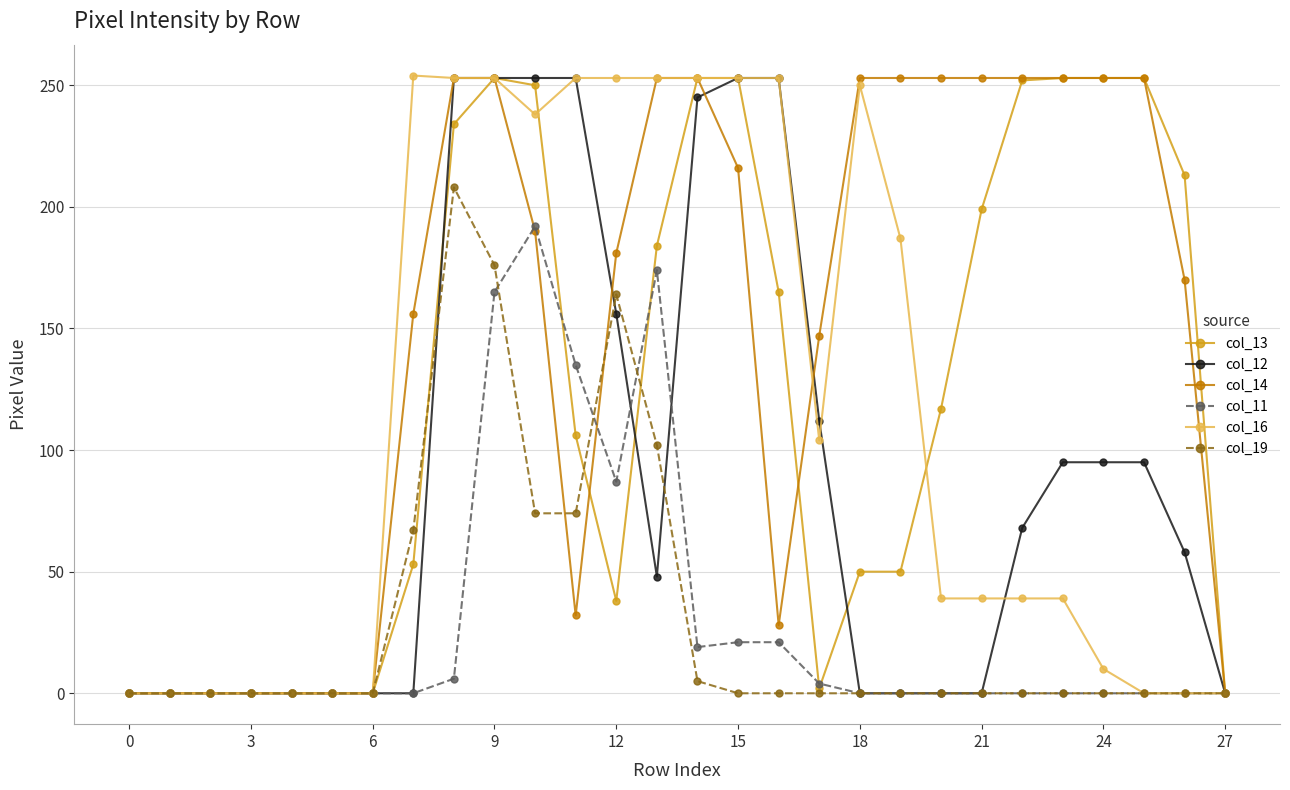

True or false: col_11 has more than 0 points higher than both neighbors.

True